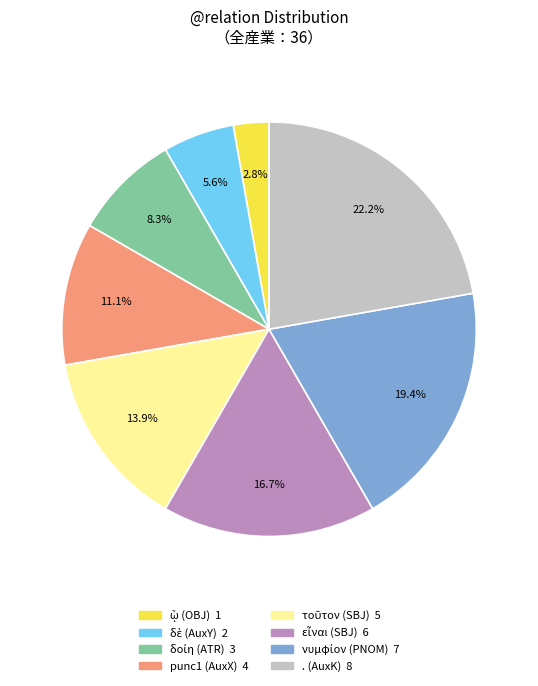

Does any single category account for the majority?

No